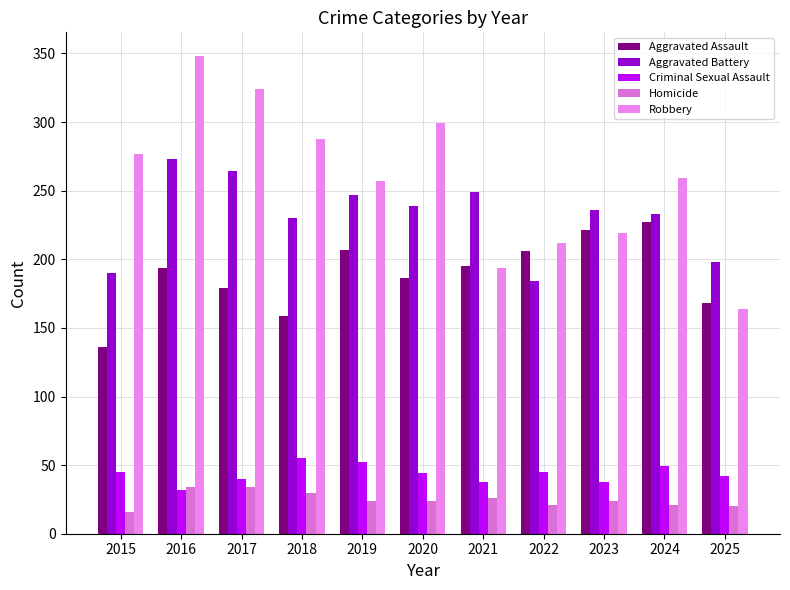

Which series has the largest range (max minus min)?

Robbery